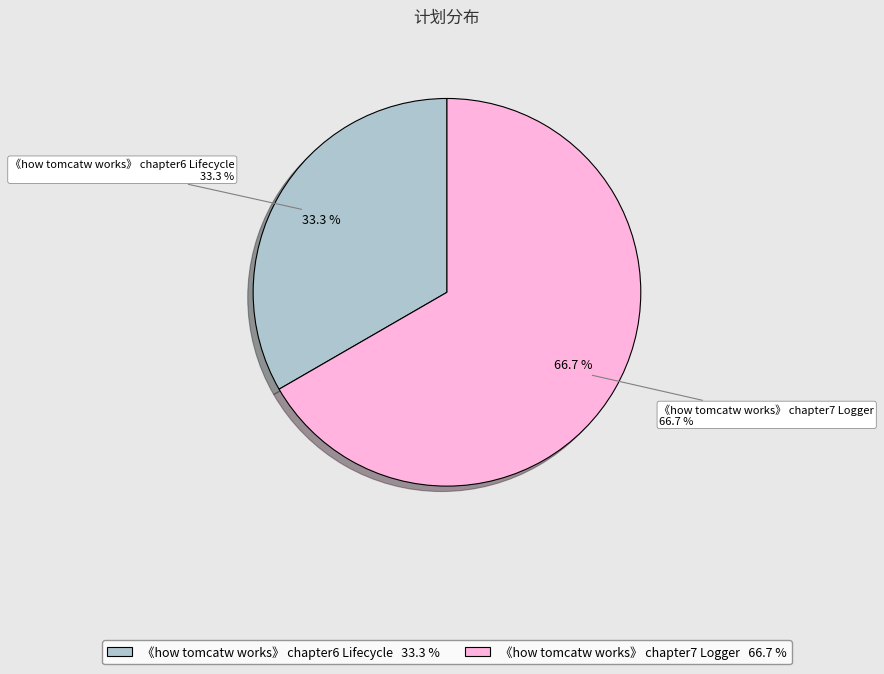

To the nearest percent, what portion does 《how tomcatw works》 chapter7 Logger represent?

67%